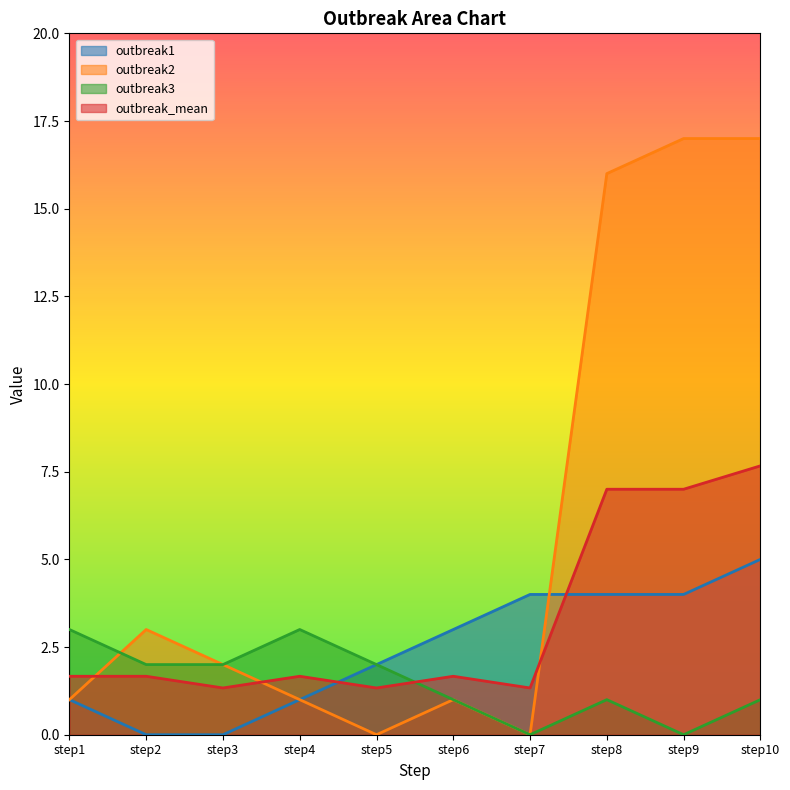

What is the value of the outbreak1 point at the 10th from the left?

5.0